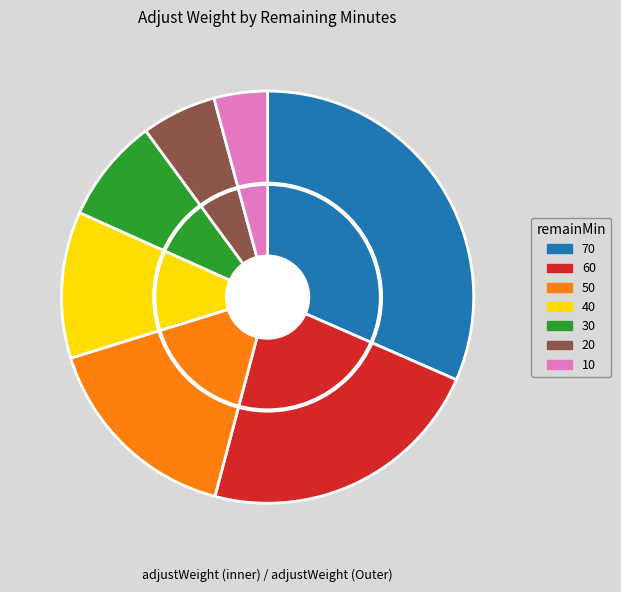

What is the total percentage of 20 and 60?

28.4%